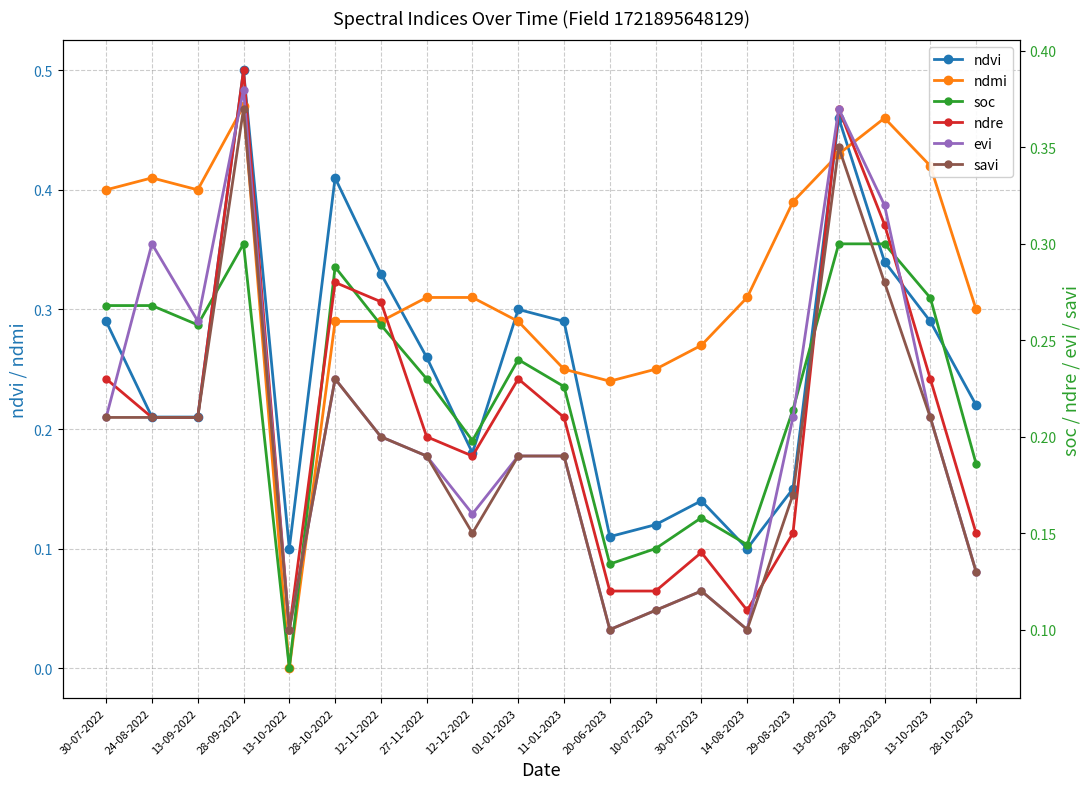

True or false: evi has more than 0 points higher than both neighbors.

True